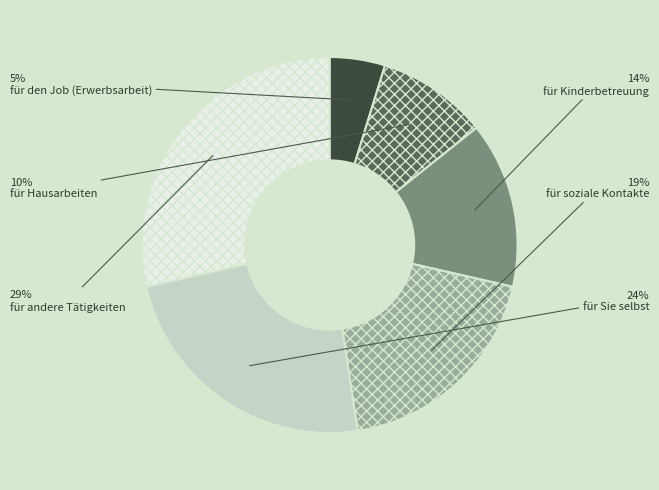

Rank the categories by value from highest to lowest.

für andere Tätigkeiten, für Sie selbst, für soziale Kontakte, für Kinderbetreuung, für Hausarbeiten, für den Job (Erwerbsarbeit)